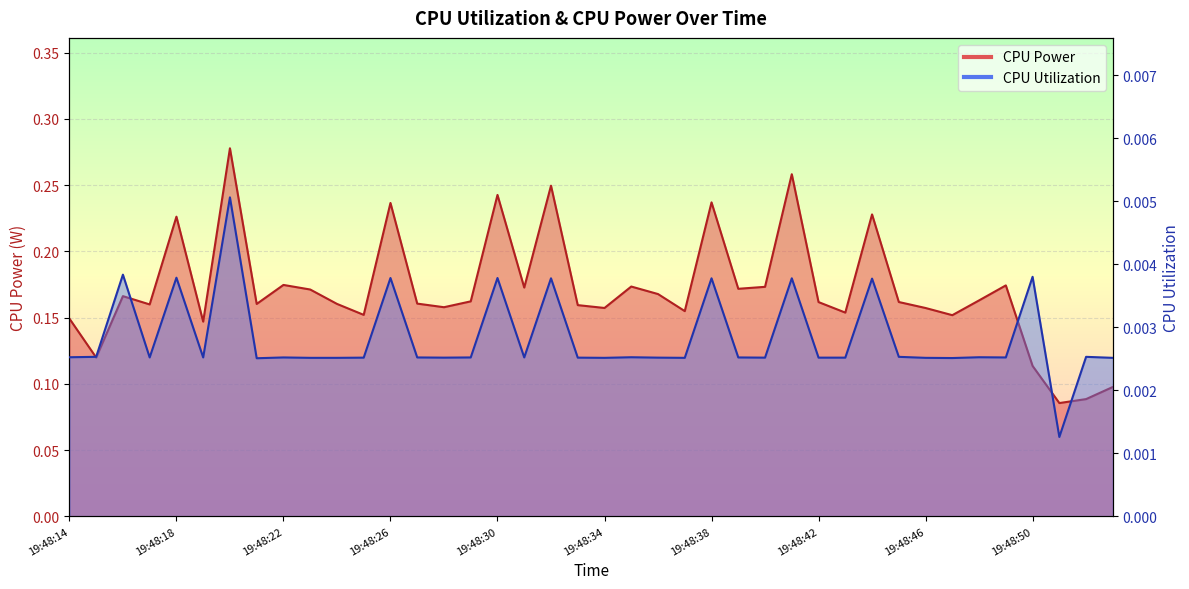

The value of CPU Utilization at 19:48:43 is 0.0. True or false?

False